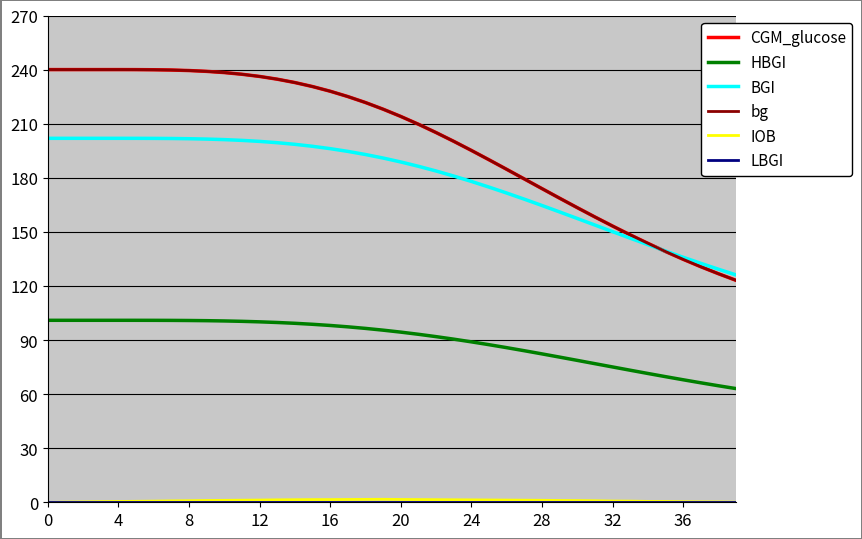

True or false: CGM_glucose and IOB intersect in this chart.

False